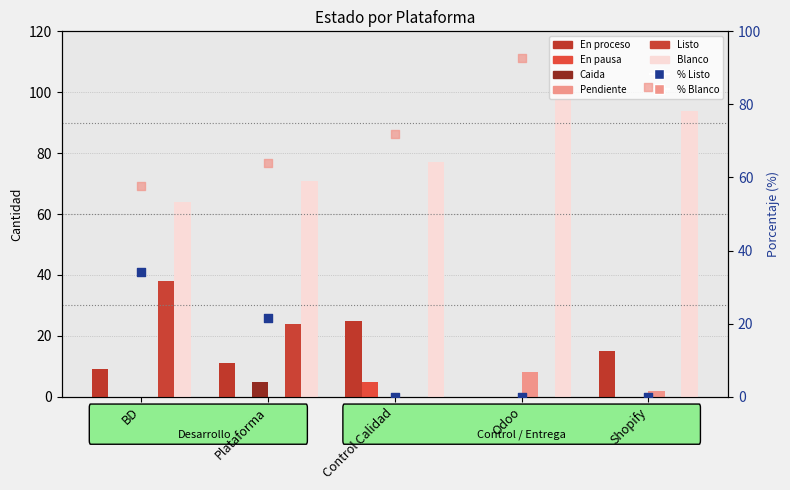

At how many categories does at least one series exceed 101?

1